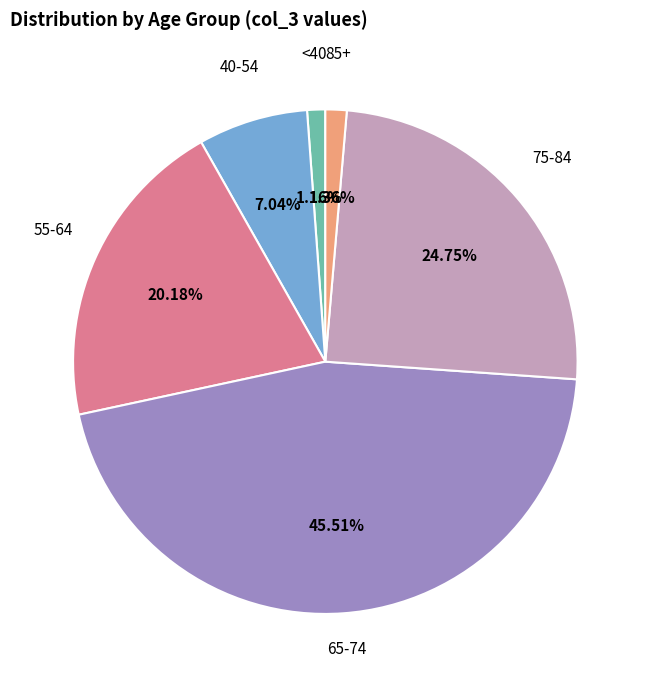

Does <40 represent more than half of the total?

No